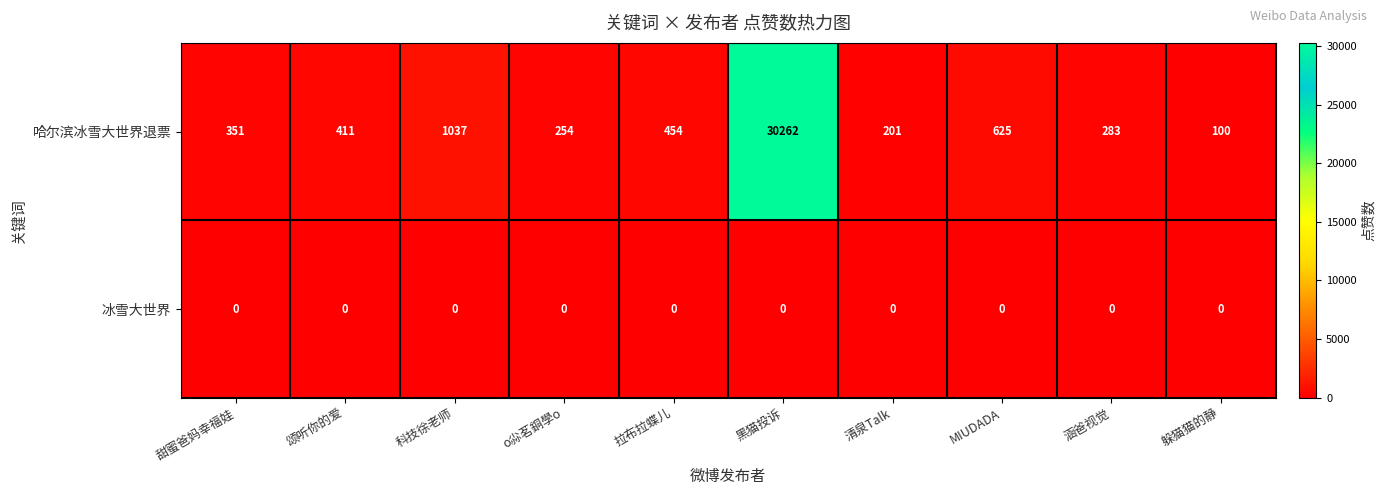

What is the total value across all series at 颂听你的爱?

411